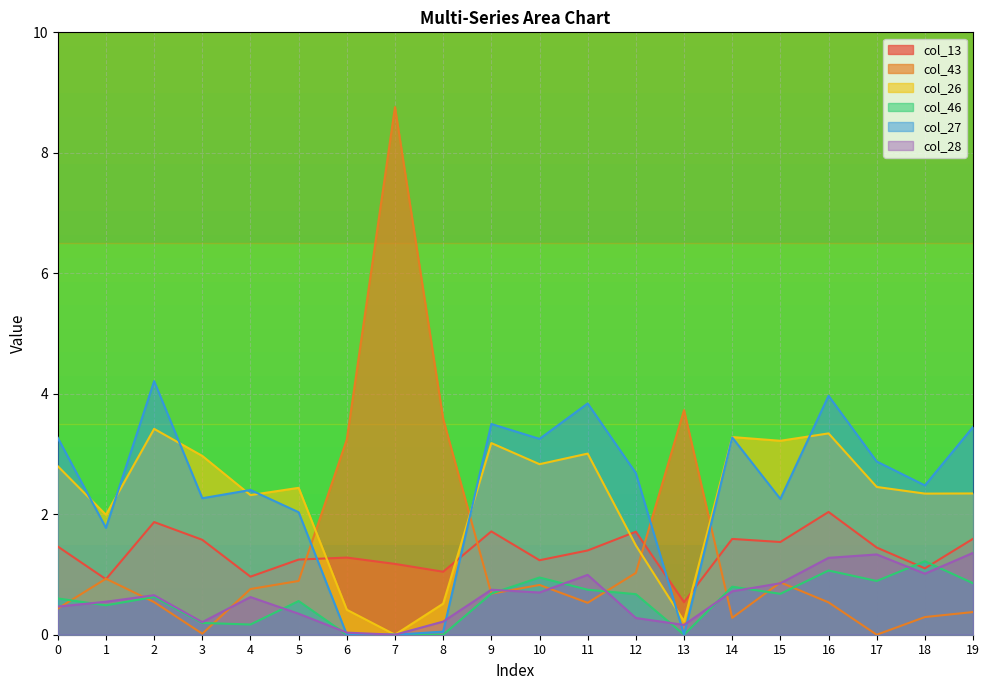

How many lines are shown in the chart?

6